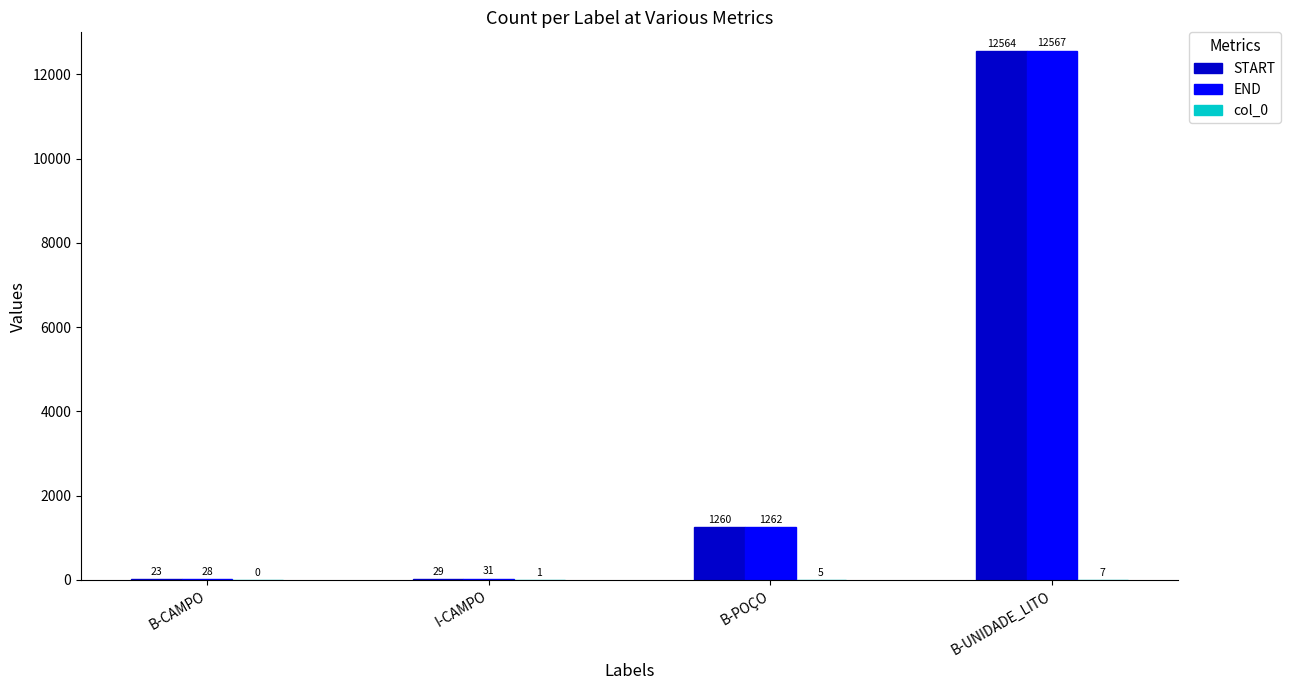

Which series changed the most between B-CAMPO and B-POÇO?

START